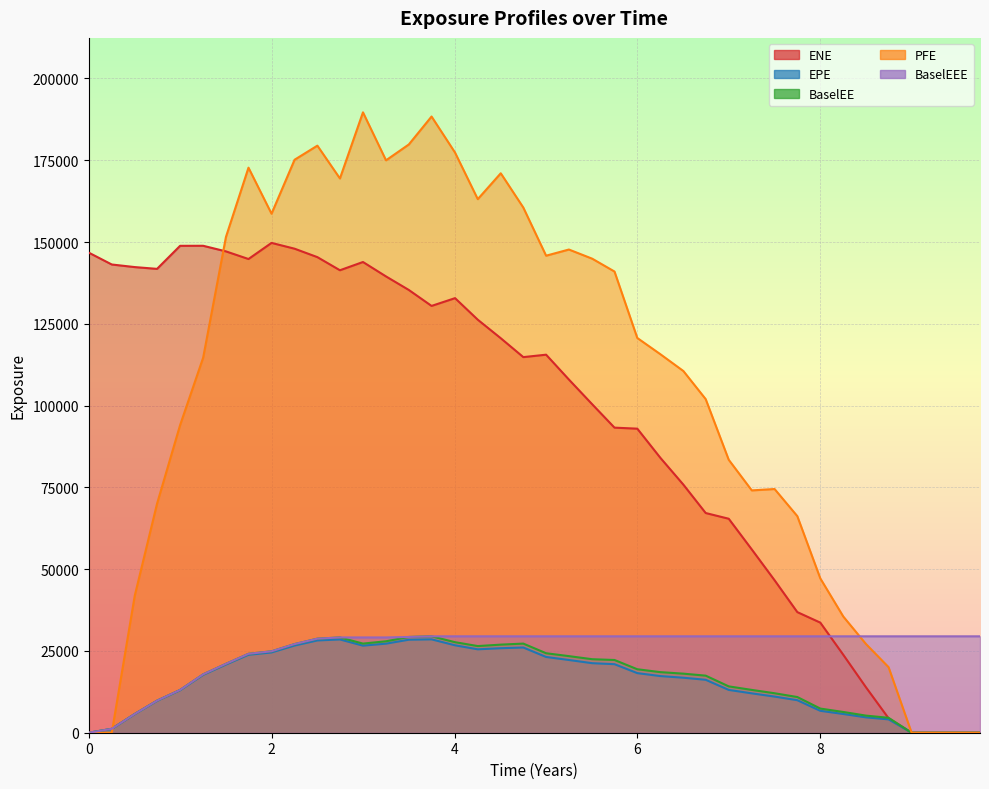

Which series has the largest range (max minus min)?

PFE